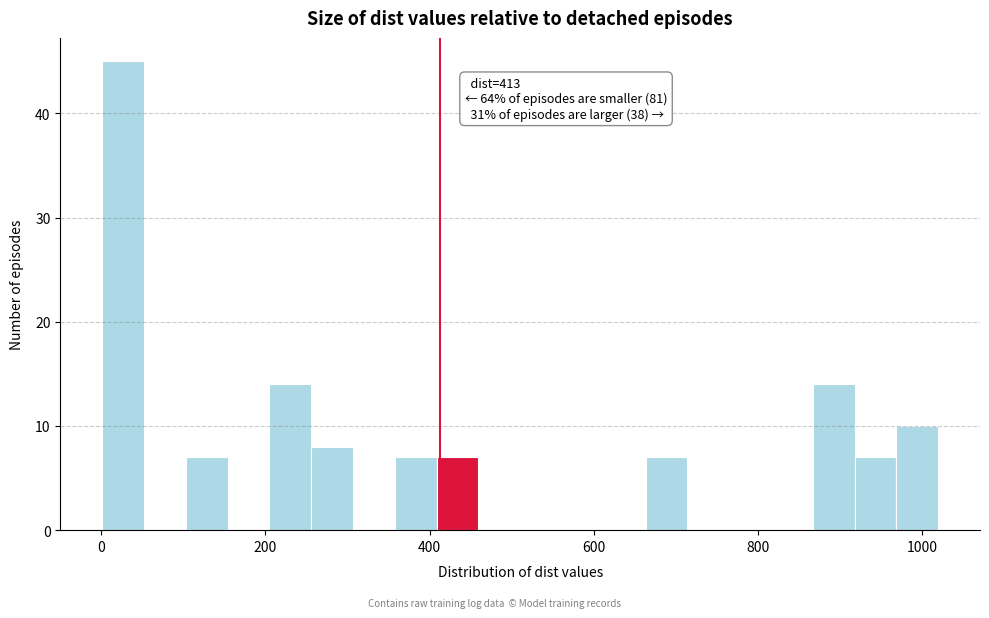

Read against the x-axis, roughly where is the centre of the tallest bar?

20